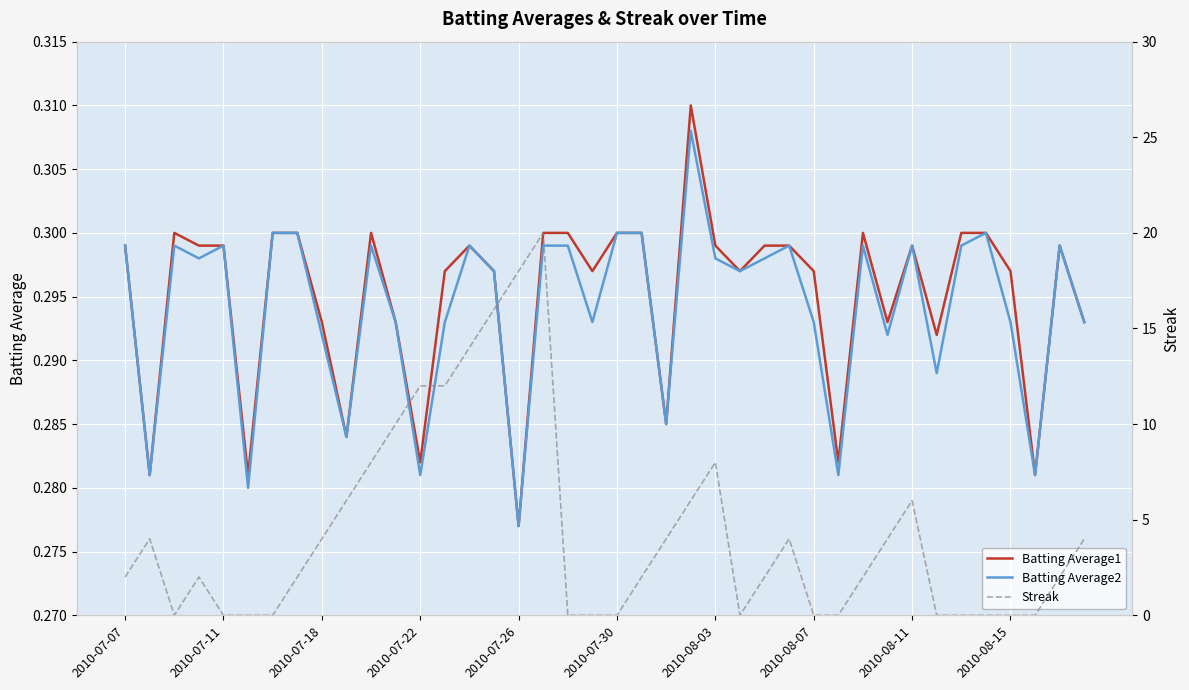

Reading left to right, extract all data points from this chart.

Batting Average1: 0.3	0.3	0.3	0.3	0.3	0.3	0.3	0.3	0.3	0.3	0.3	0.3	0.3	0.3	0.3	0.3	0.3	0.3	0.3	0.3	0.3	0.3	0.3	0.3	0.3	0.3	0.3	0.3	0.3	0.3	0.3	0.3	0.3	0.3	0.3	0.3	0.3	0.3	0.3	0.3
Batting Average2: 0.3	0.3	0.3	0.3	0.3	0.3	0.3	0.3	0.3	0.3	0.3	0.3	0.3	0.3	0.3	0.3	0.3	0.3	0.3	0.3	0.3	0.3	0.3	0.3	0.3	0.3	0.3	0.3	0.3	0.3	0.3	0.3	0.3	0.3	0.3	0.3	0.3	0.3	0.3	0.3
Streak: 2.0	4.0	0.0	2.0	0.0	0.0	0.0	2.0	4.0	6.0	8.0	10.0	12.0	12.0	14.0	16.0	18.0	20.0	0.0	0.0	0.0	2.0	4.0	6.0	8.0	0.0	2.0	4.0	0.0	0.0	2.0	4.0	6.0	0.0	0.0	0.0	0.0	0.0	2.0	4.0